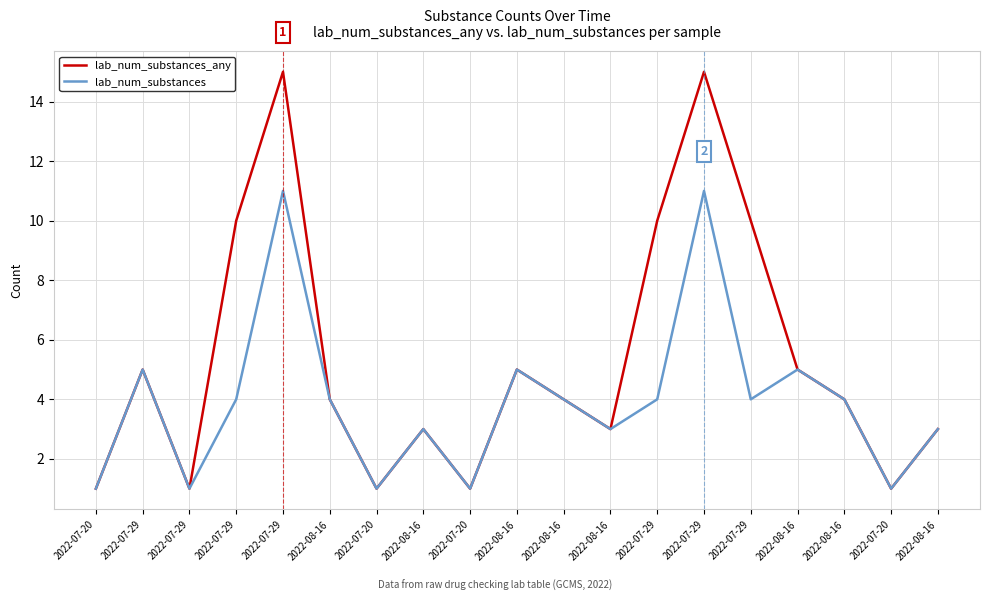

Between 2022-07-29 and 2022-07-20, which is larger?

2022-07-29